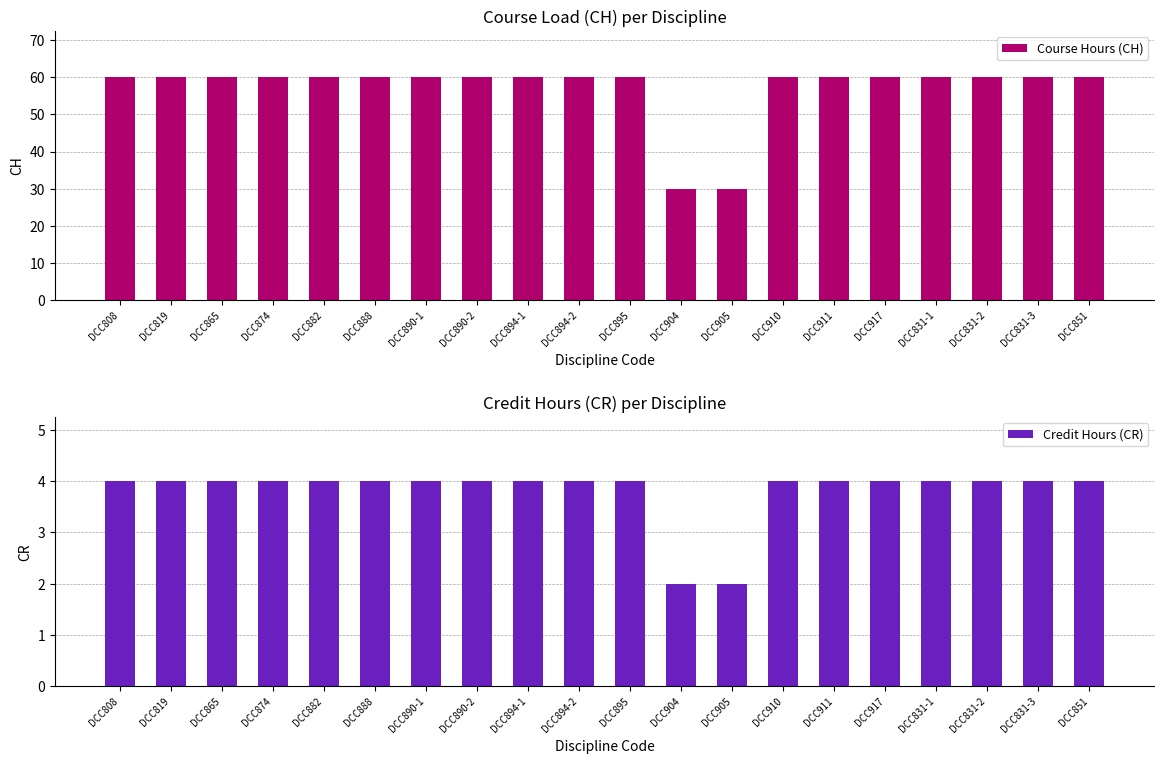

Which series has the largest total across all categories?

Course Hours (CH)